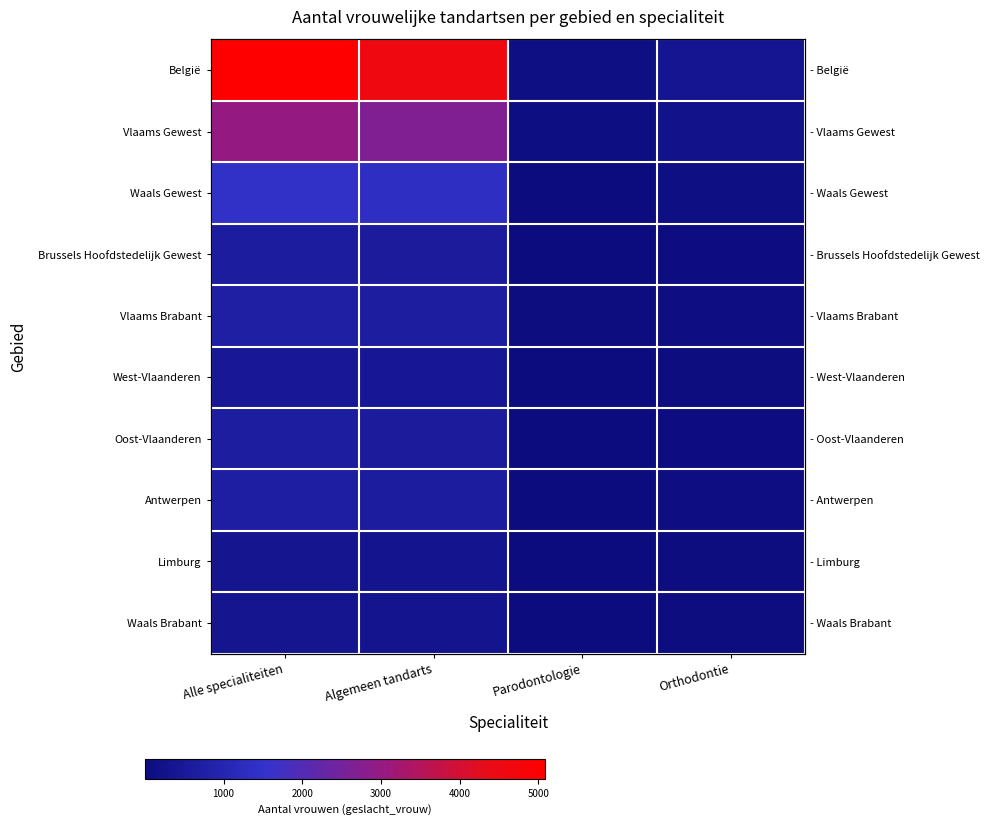

How many values in the Waals Brabant series exceed 312?

1